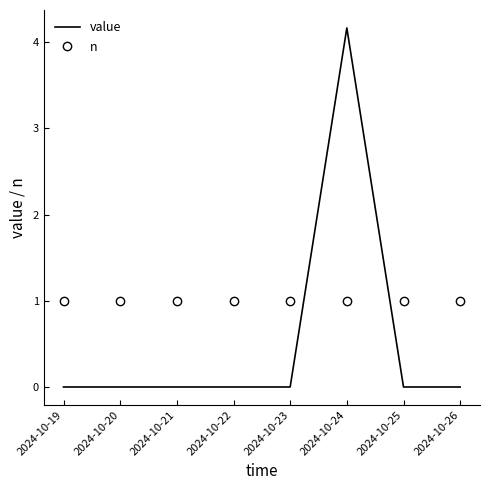

True or false: value has a value of 0.0 at 2024-10-25.

True